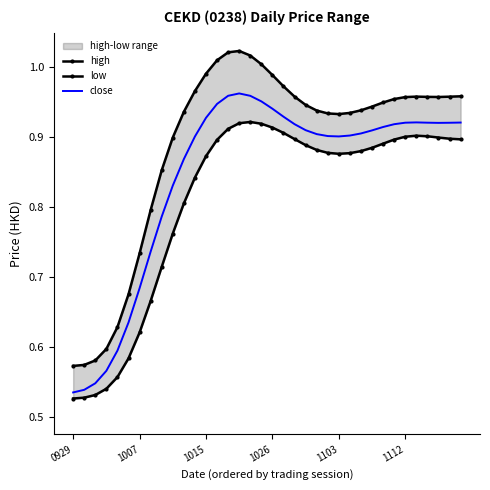

At which category does close reach its first local valley?

1103